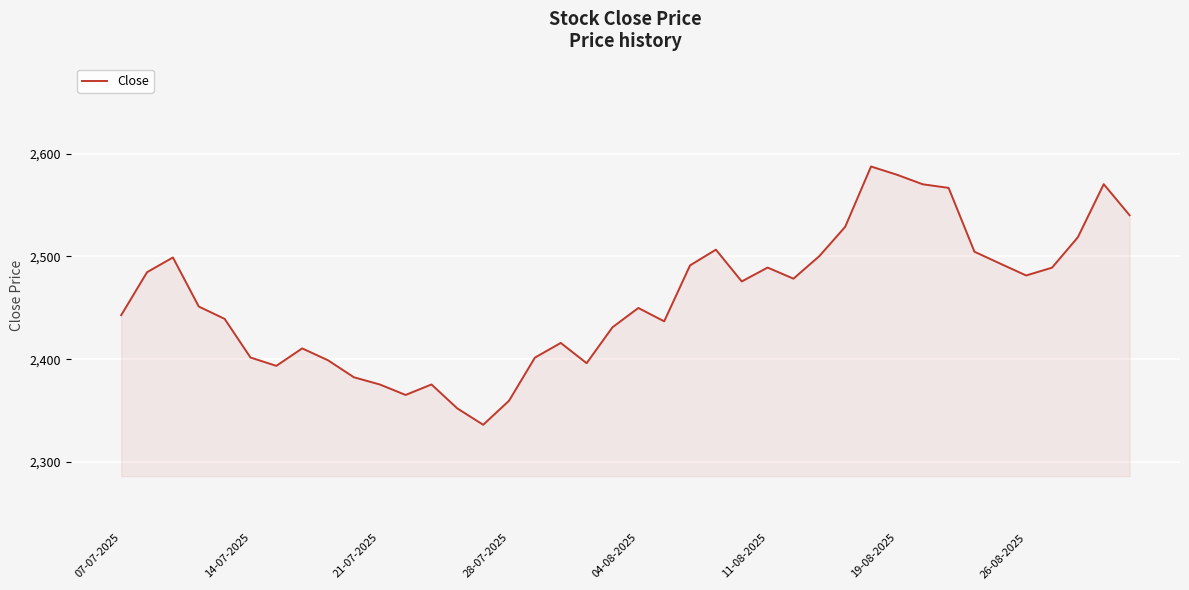

What is the smallest value displayed?

2336.2